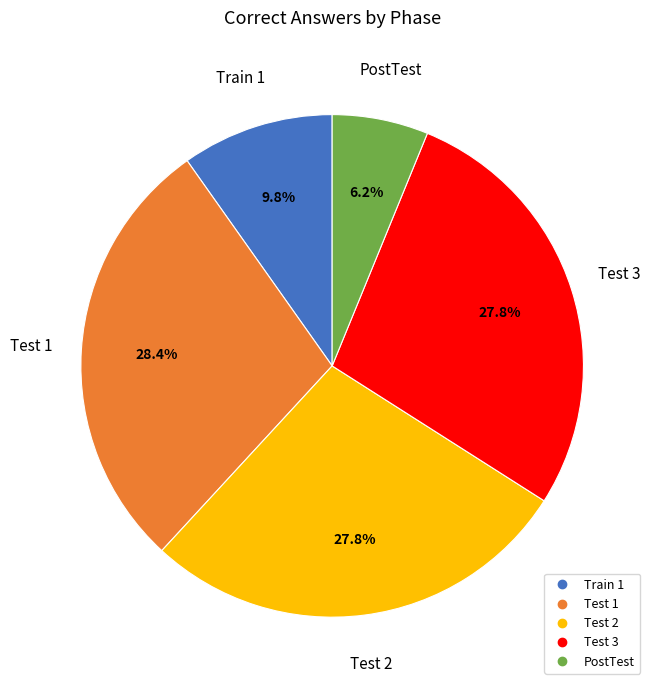

What is the ratio of the value at Test 1 to the value at Train 1?

2.9